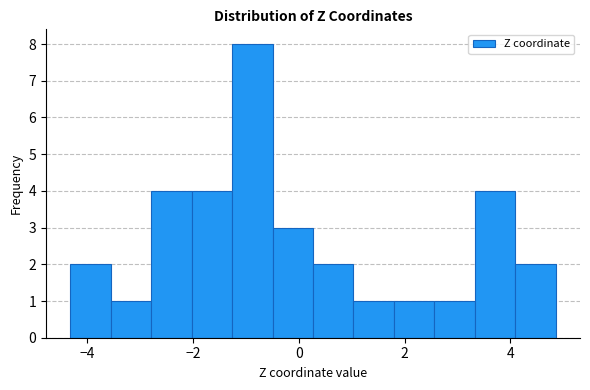

Read against the x-axis, roughly where is the centre of the tallest bar?

-0.8